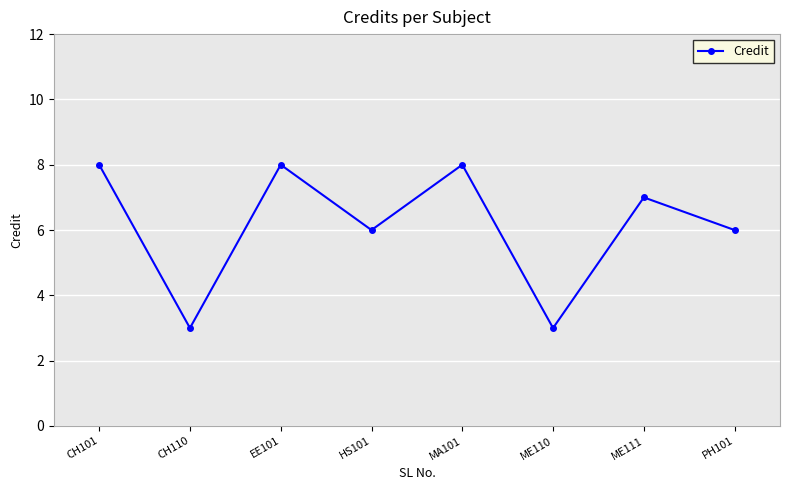

How many points are higher than both their immediate neighbors (excluding endpoints)?

3